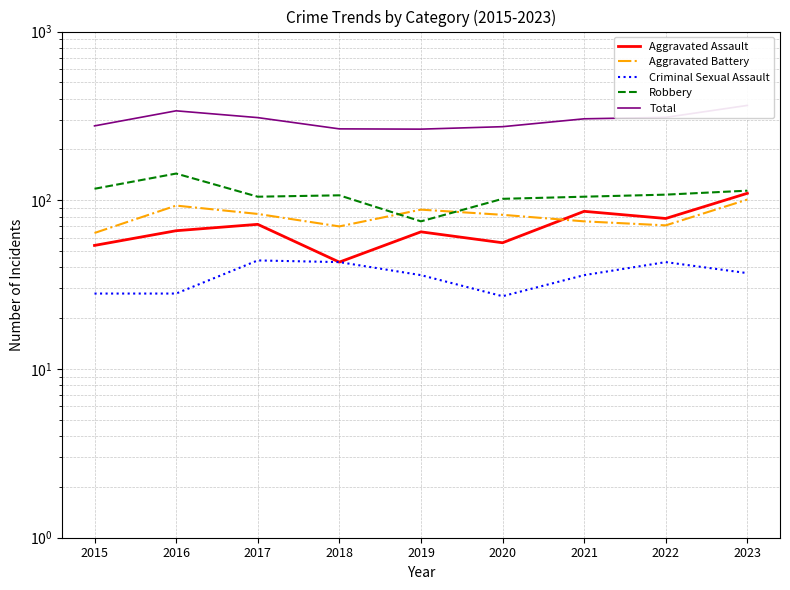

At which label does Aggravated Assault reach its peak?

2023